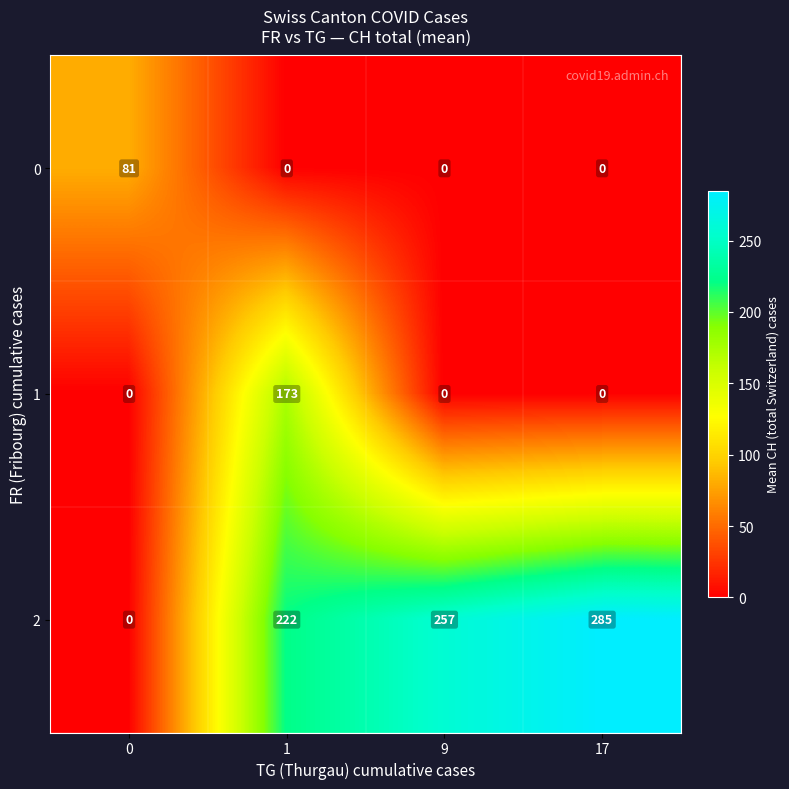

Rank the series by their maximum value, from highest to lowest.

2, 1, 0